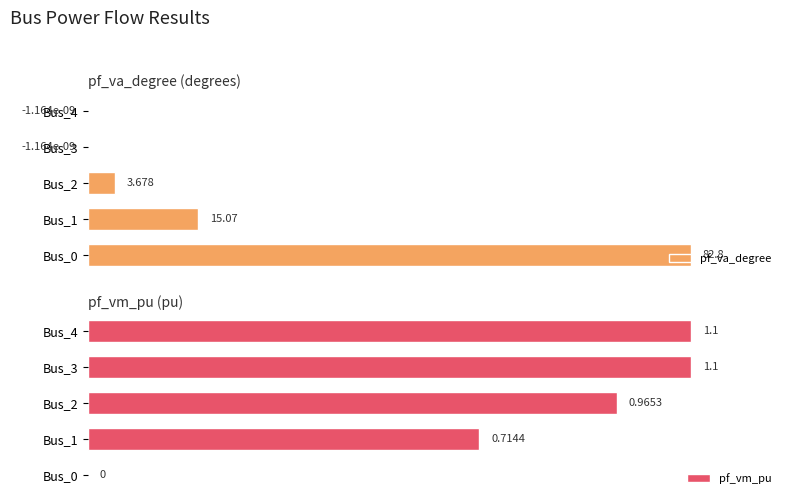

What is the greatest value displayed?

82.8